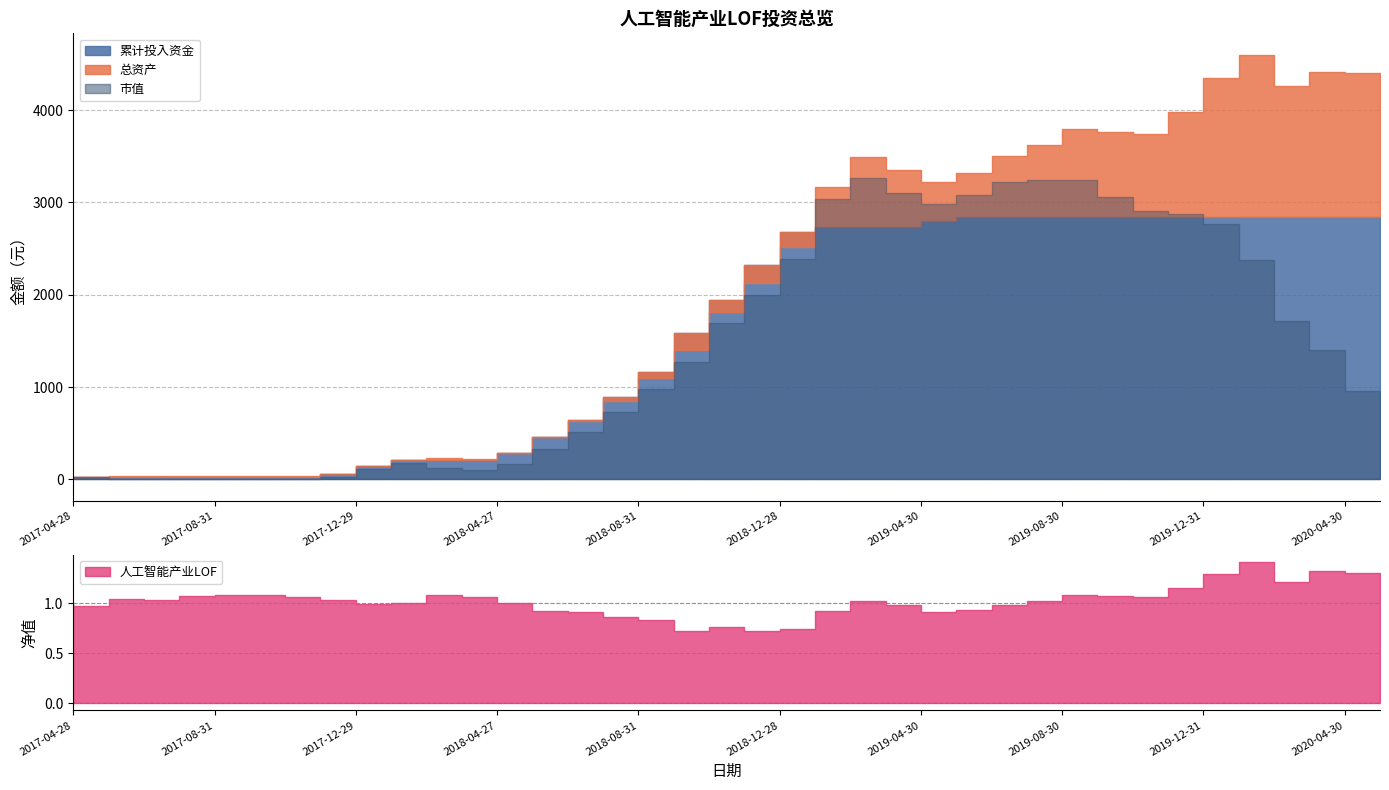

True or false: 市值 has a value of 334.5 at 2018-06-29.

True